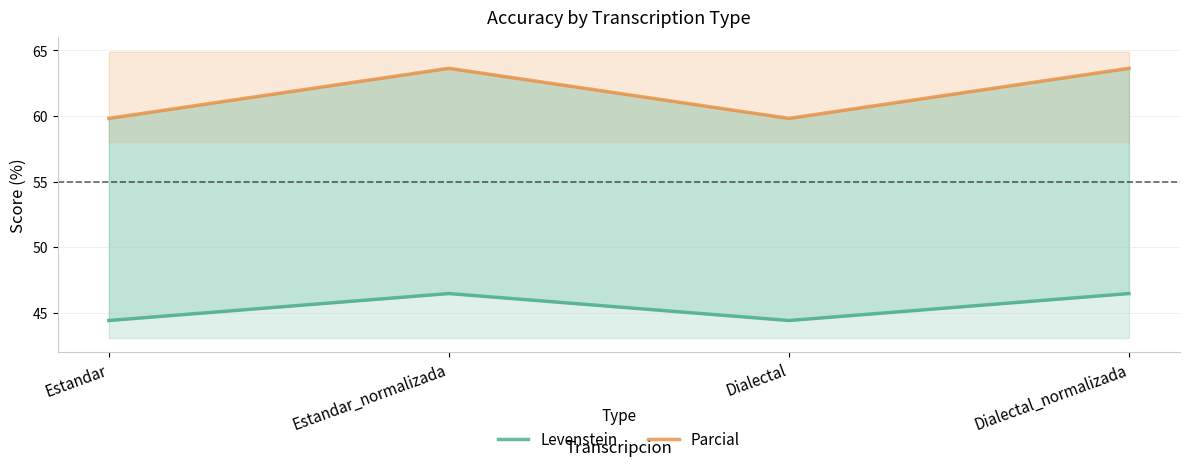

Reading left to right, list all the values displayed in this chart.

Levenstein: Estandar=44.4	Estandar_normalizada=46.5	Dialectal=44.4	Dialectal_normalizada=46.5
Parcial: Estandar=59.8	Estandar_normalizada=63.6	Dialectal=59.8	Dialectal_normalizada=63.6